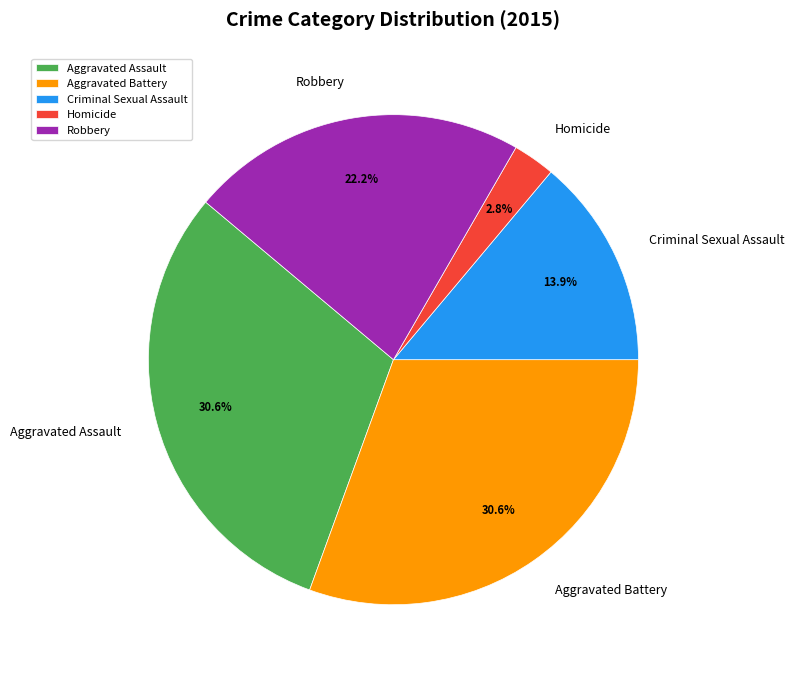

To the nearest percent, what is the difference between the Aggravated Battery and Homicide slice percentages?

28%